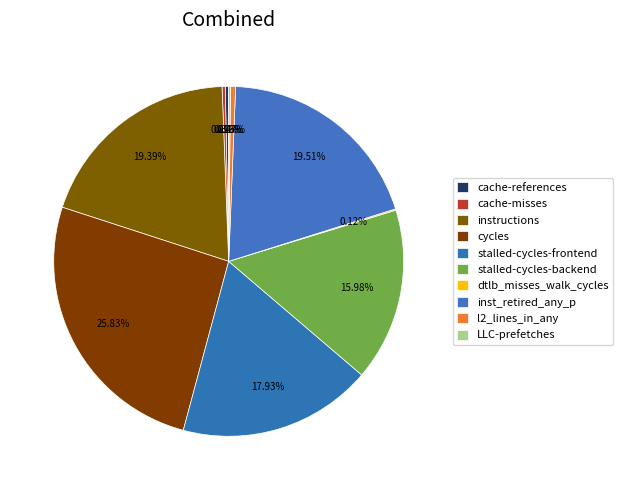

Rank the categories by value from lowest to highest.

dtlb_misses_walk_cycles, LLC-prefetches, cache-misses, cache-references, l2_lines_in_any, stalled-cycles-backend, stalled-cycles-frontend, instructions, inst_retired_any_p, cycles